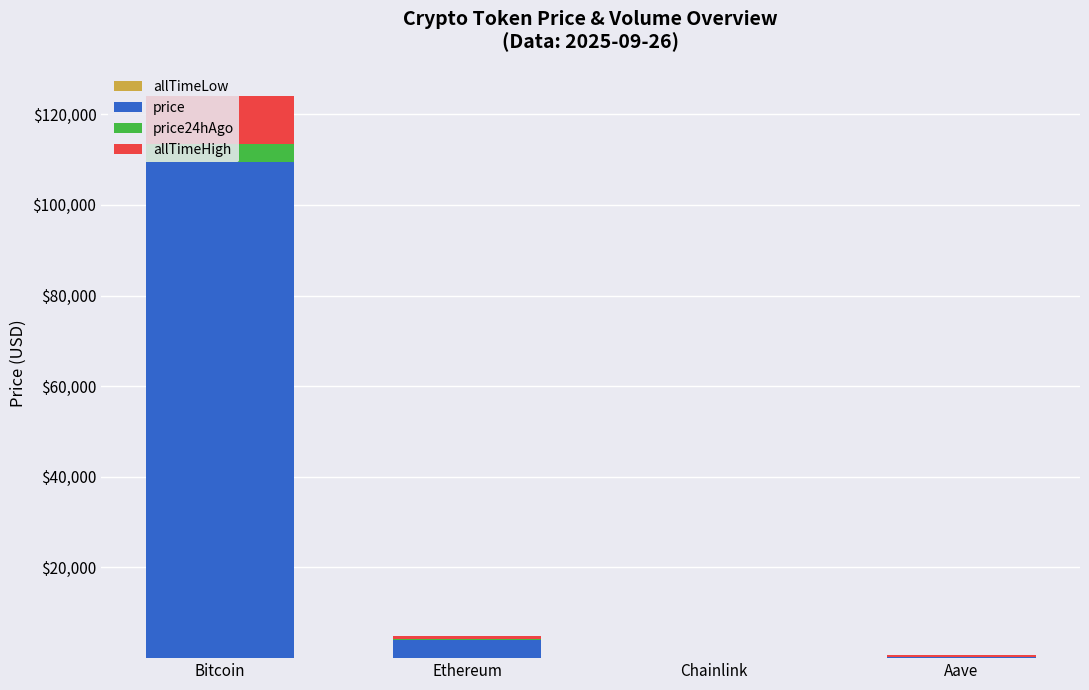

At which category is the sum across all series the highest?

Bitcoin